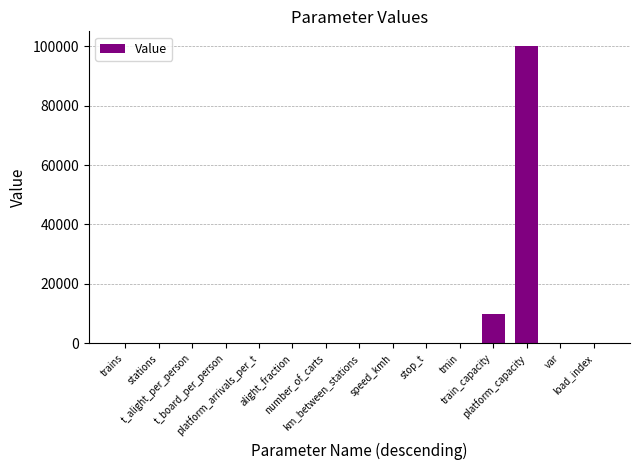

What is the maximum value shown in the chart?

100000.0